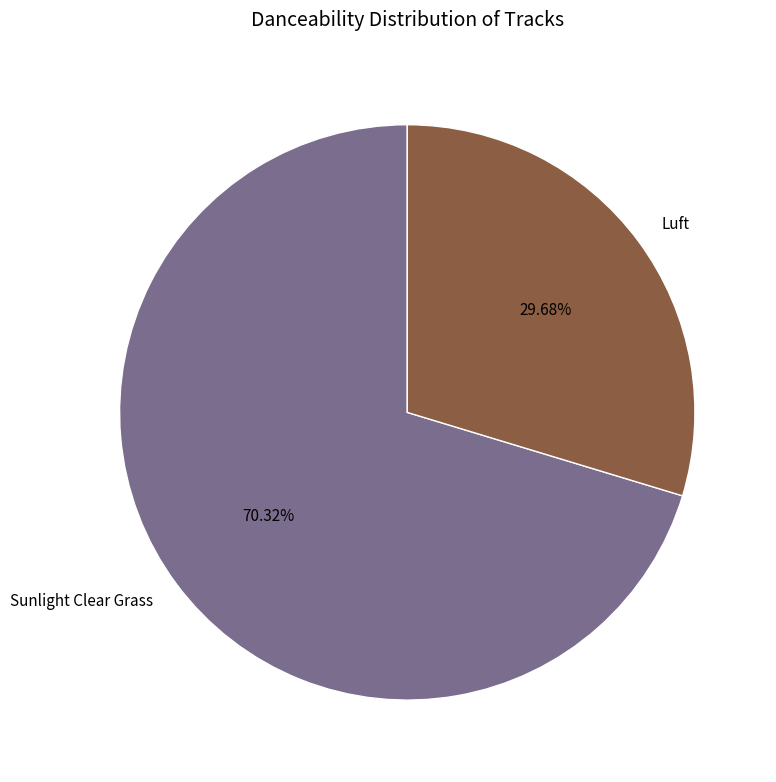

Which has a higher value, Luft or Sunlight Clear Grass?

Sunlight Clear Grass